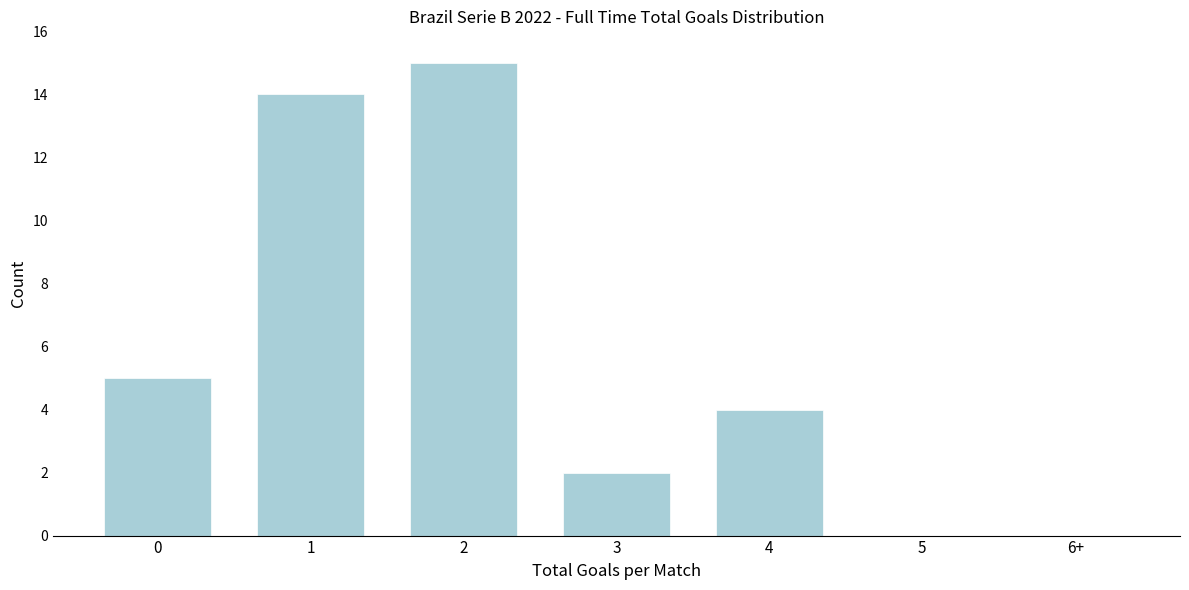

Reading left to right, what are all the values shown in this chart?

0=5	1=14	2=15	3=2	4=4	5=0	6+=0